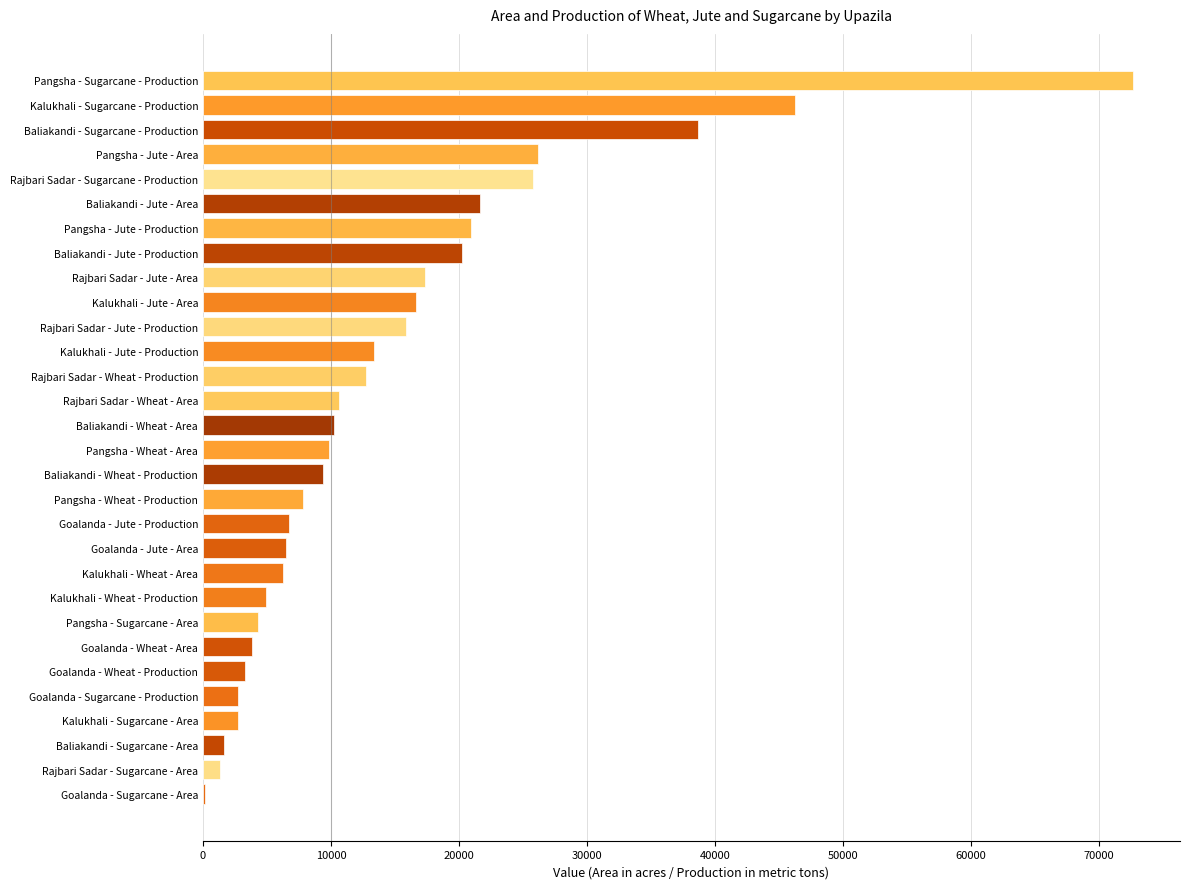

What is the sum of the values at Kalukhali - Sugarcane - Production and Goalanda - Jute - Production?

53013